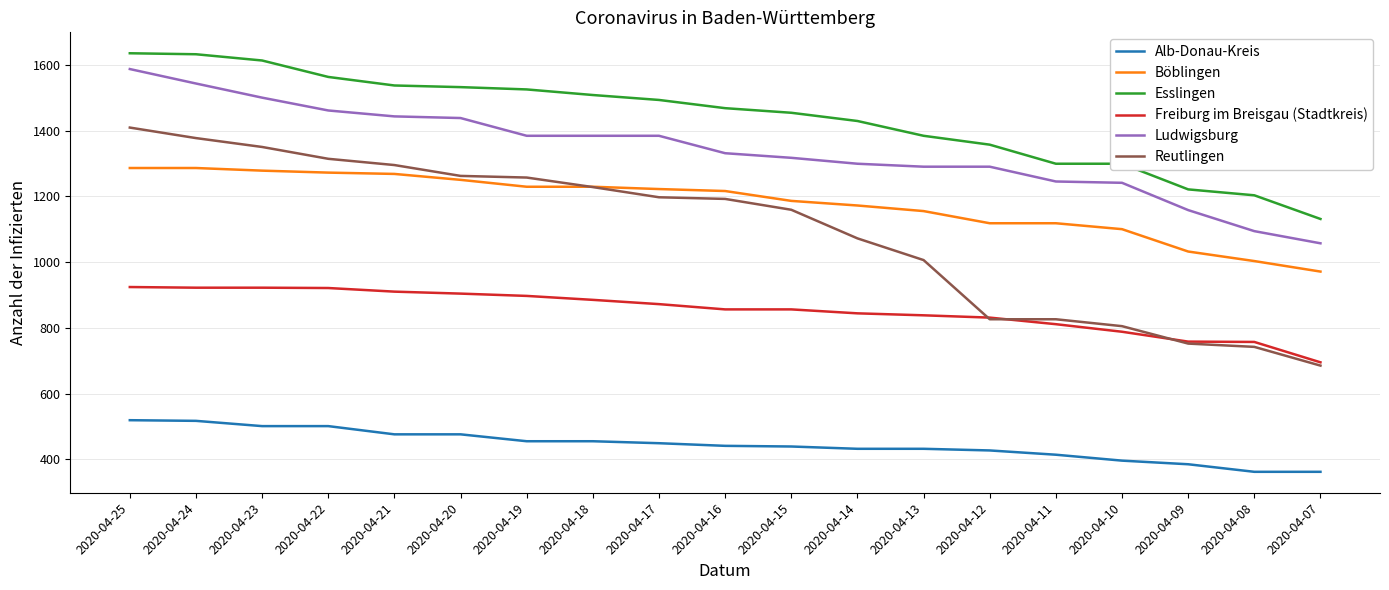

What is the difference between the highest and lowest values at 2020-04-16?

1027